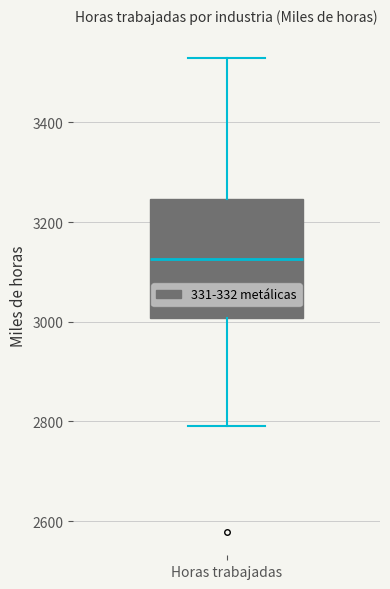

Where is the lower edge of the box for Horas trabajadas on the y-axis? The values are not printed on the chart, so give them approximately, as read against the axis.

3000